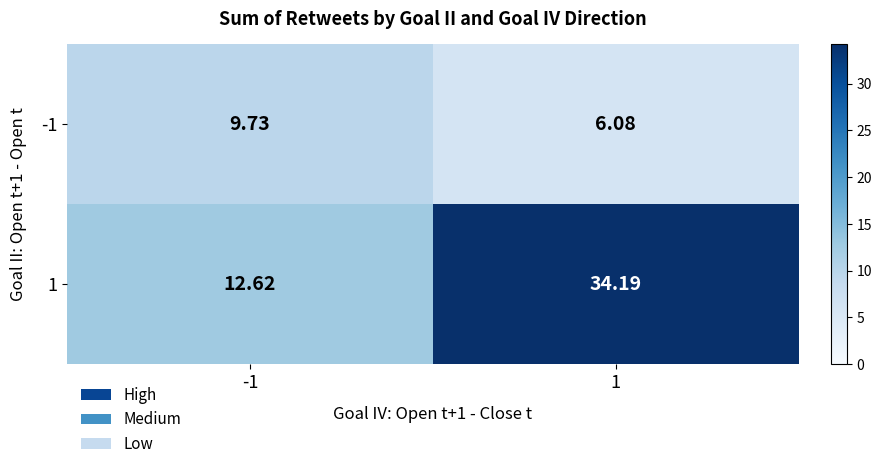

Is the value of 1 at -1 greater than the value of -1 at -1?

Yes